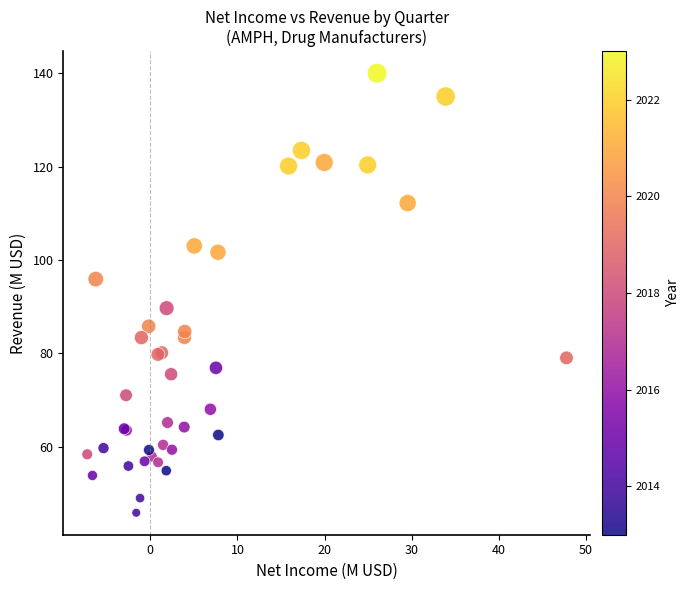

What Y value in the scatter plot is closest to 92?

89.7